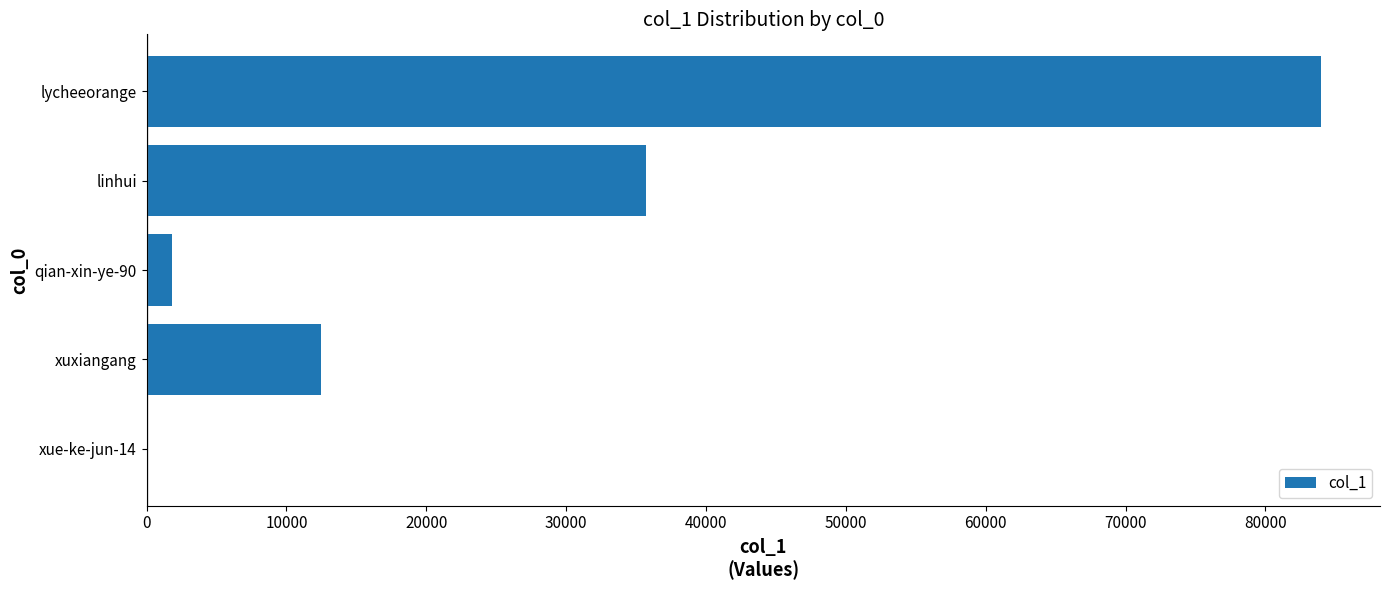

Is it true that the value at linhui is 35709?

True